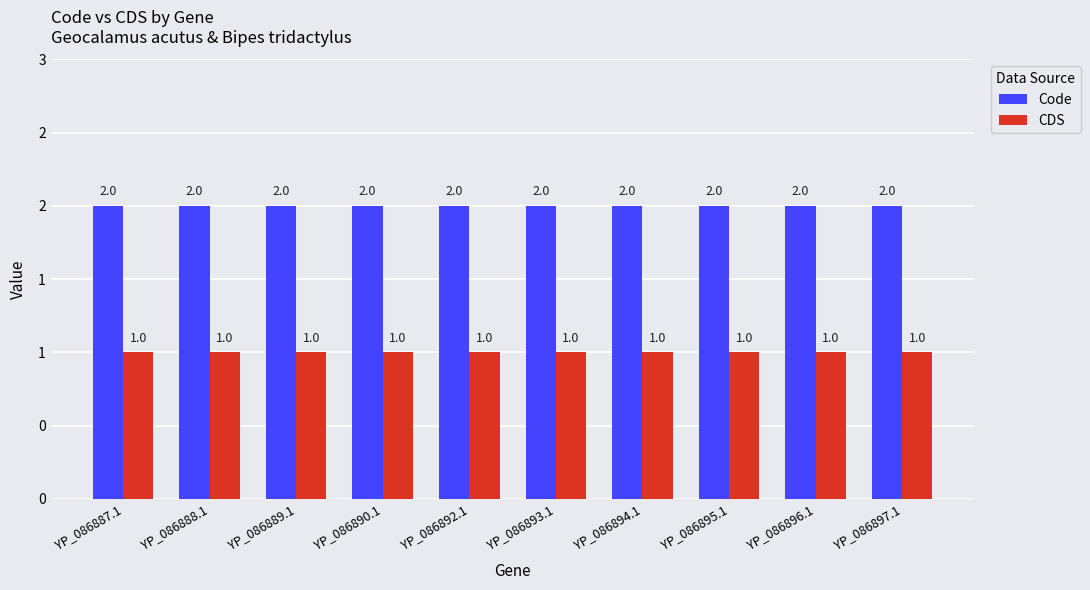

True or false: Code has a value of 2 at YP_086892.1.

True